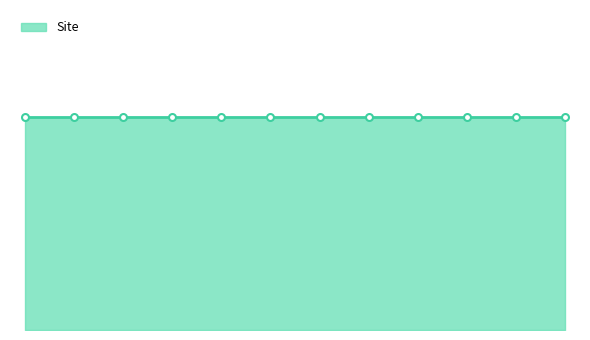

True or false: On has more than 2 interior local peaks.

False